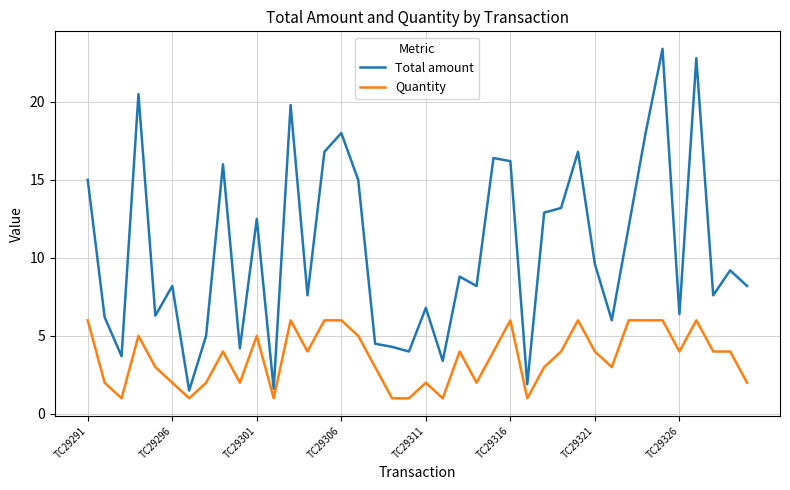

Is this an area chart (filled region under the line)?

No